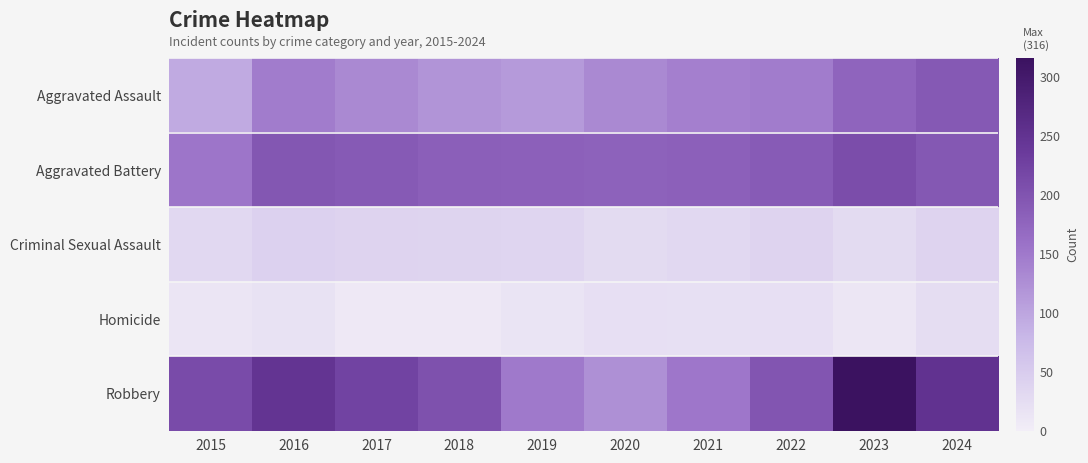

Reading left to right, transcribe all the data shown in this chart.

Aggravated Assault: 2015=95	2016=146	2017=131	2018=119	2019=113	2020=131	2021=142	2022=146	2023=177	2024=192
Aggravated Battery: 2015=154	2016=196	2017=191	2018=183	2019=182	2020=180	2021=182	2022=190	2023=209	2024=194
Criminal Sexual Assault: 2015=31	2016=42	2017=39	2018=38	2019=37	2020=28	2021=31	2022=39	2023=28	2024=39
Homicide: 2015=13	2016=18	2017=8	2018=8	2019=14	2020=22	2021=20	2022=21	2023=12	2024=24
Robbery: 2015=212	2016=247	2017=224	2018=204	2019=150	2020=124	2021=153	2022=198	2023=316	2024=251